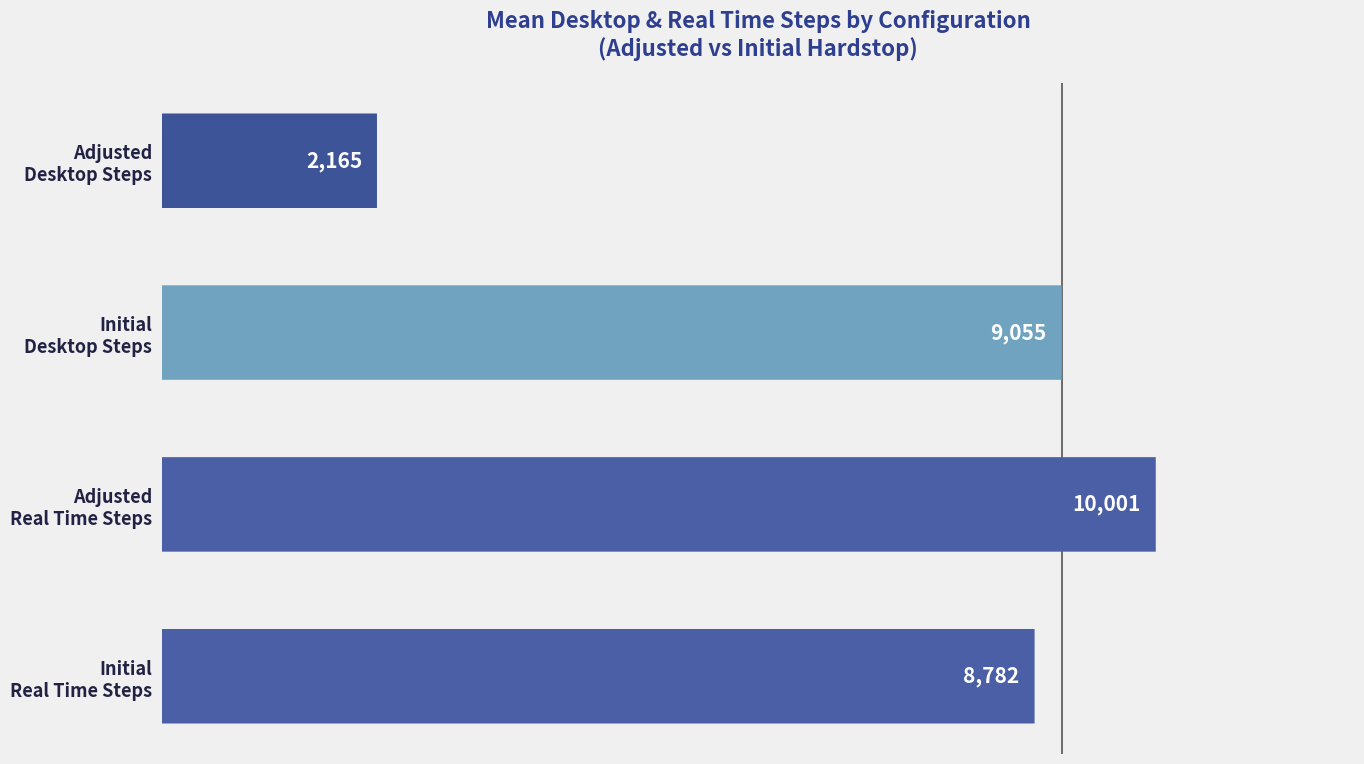

True or false: the data shows 13956.9 at Adjusted Real Time Steps.

False